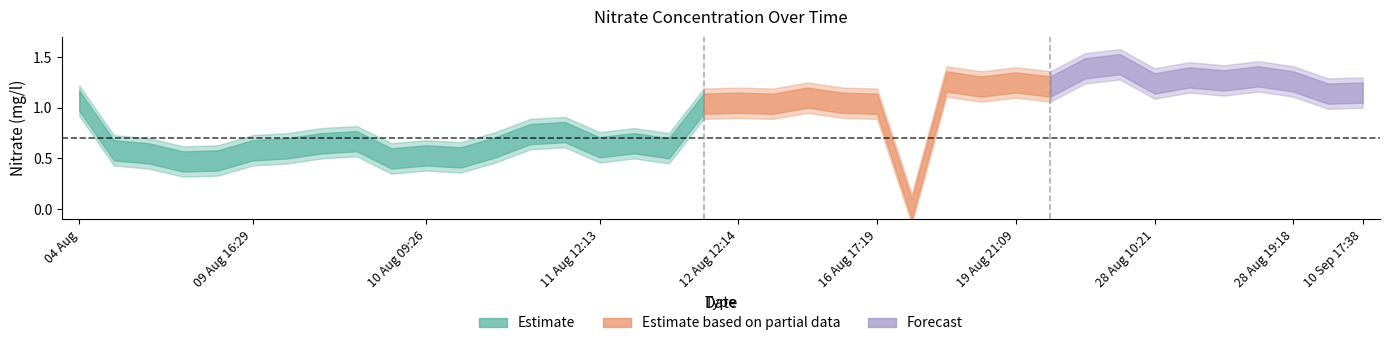

What is the sum of the values at 11 Aug 12:13 and 10 Aug 09:26?

1.1